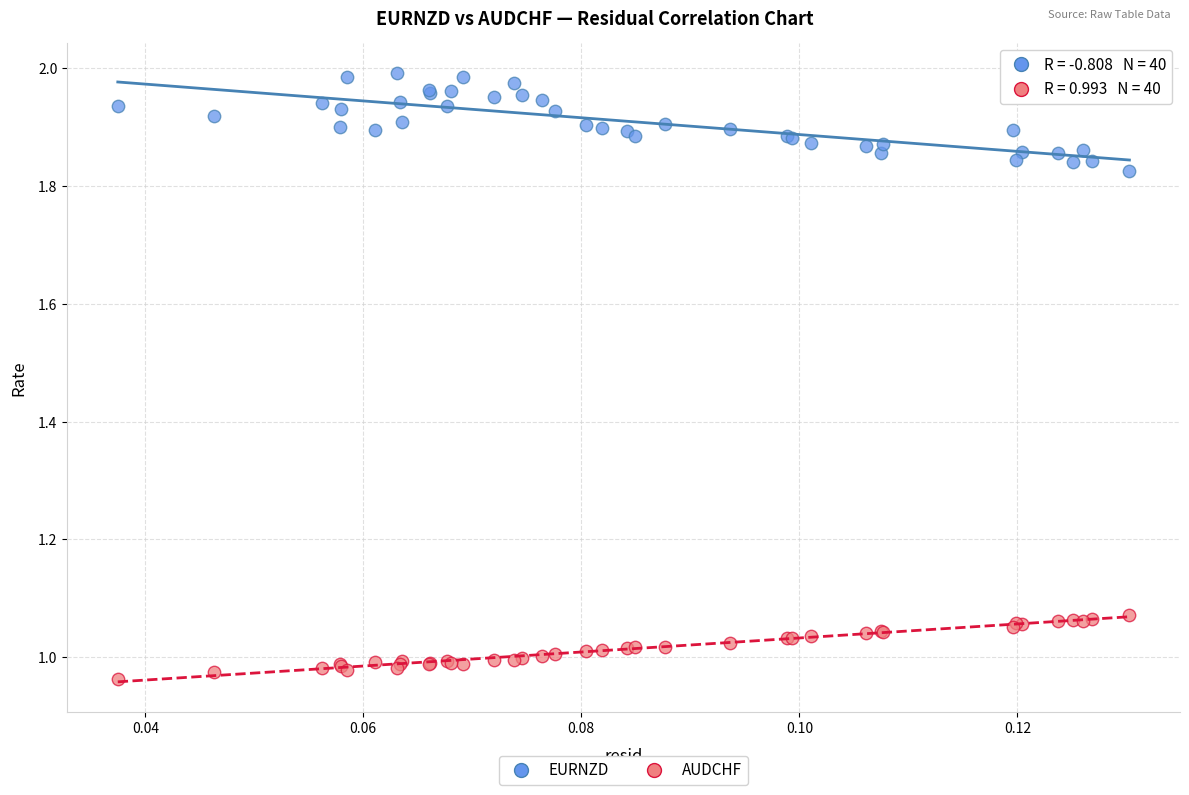

Which series reaches the minimum Y coordinate?

AUDCHF